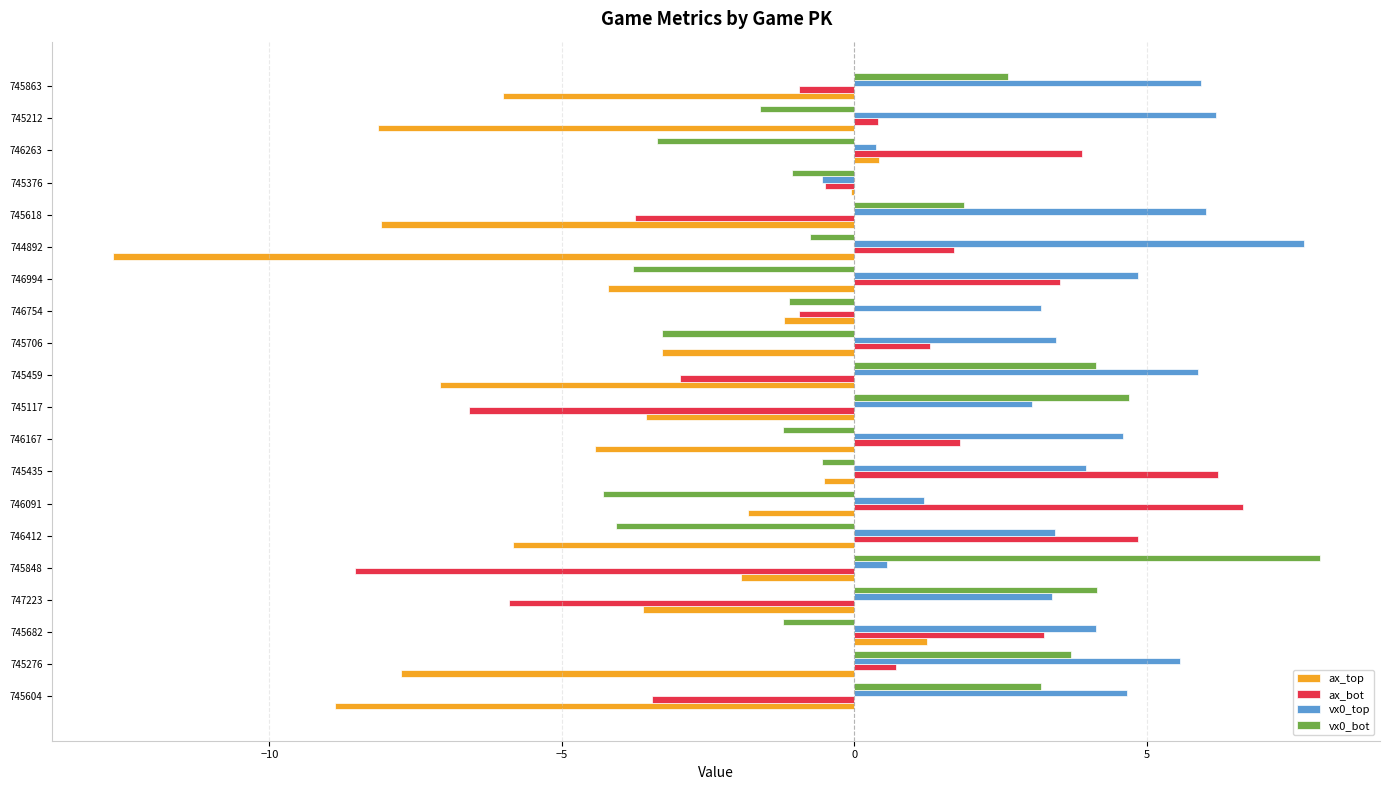

Which series has the largest total across all categories?

vx0_top